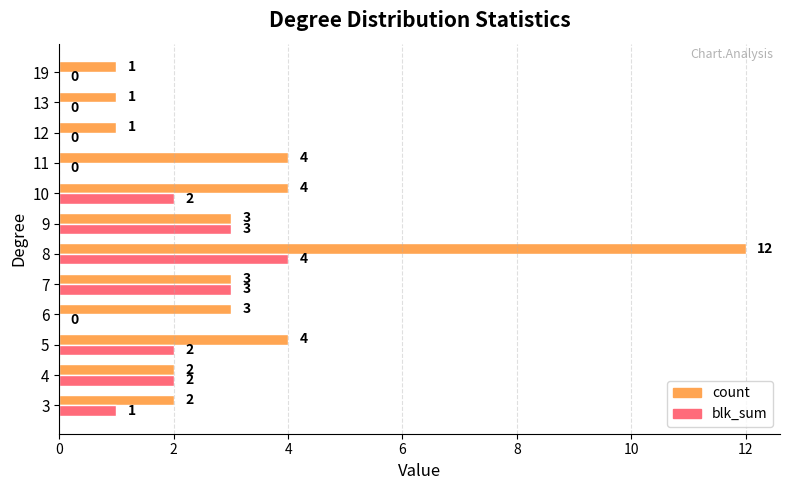

What is the average value of the count series?

3